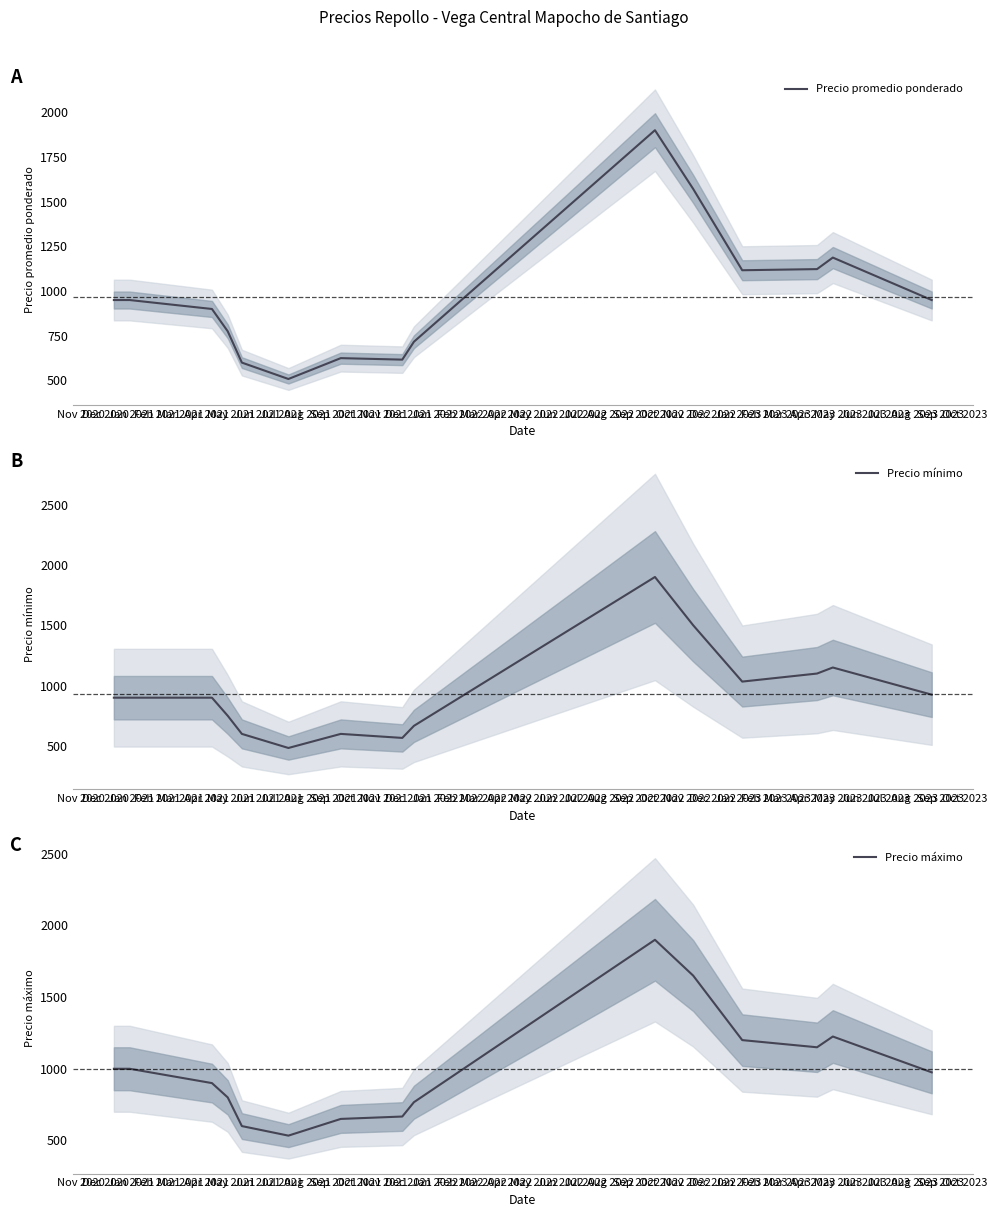

True or false: Precio promedio ponderado and Precio mínimo intersect in this chart.

False